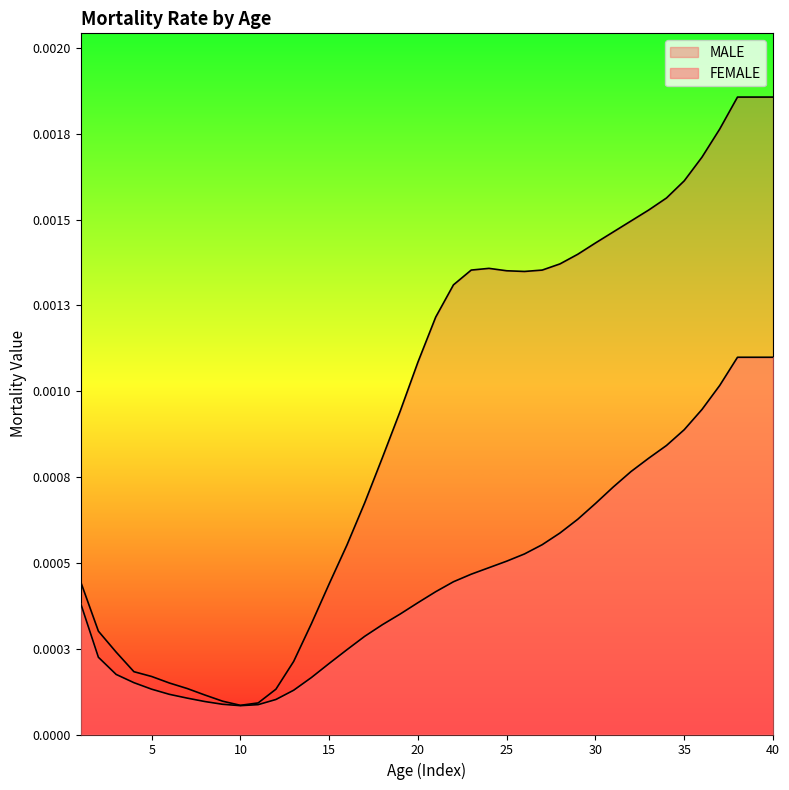

In FEMALE, how many points are lower than both neighbors (excluding endpoints)?

1